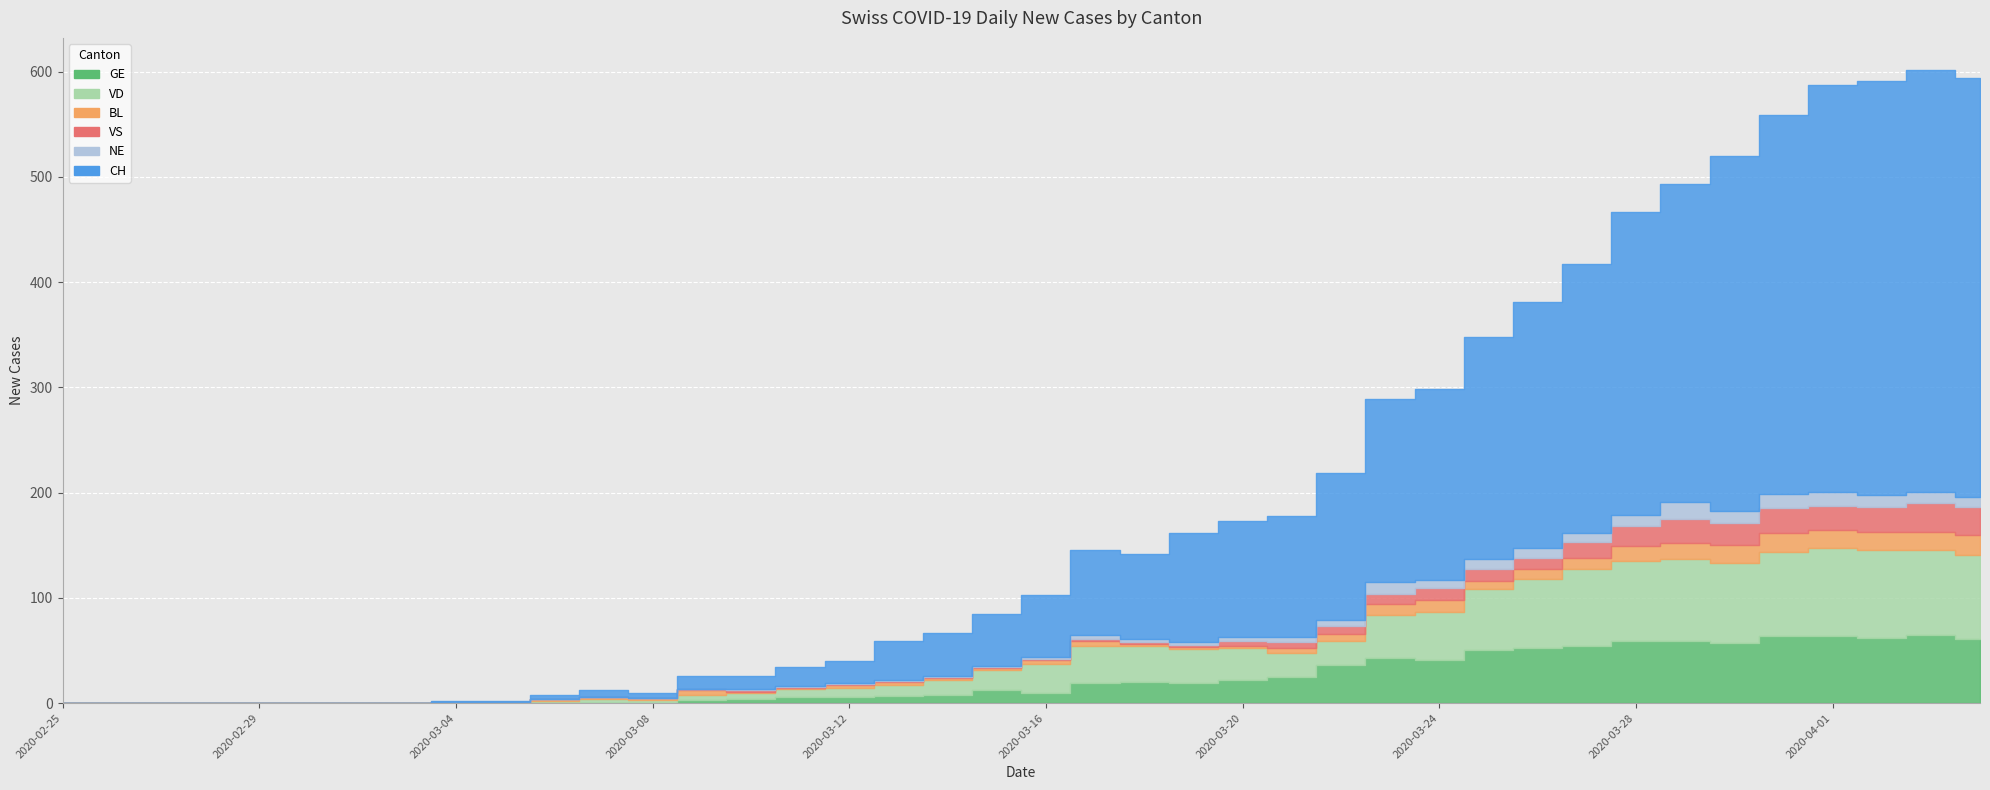

Which category has the lowest value in the CH series?

2020-02-25